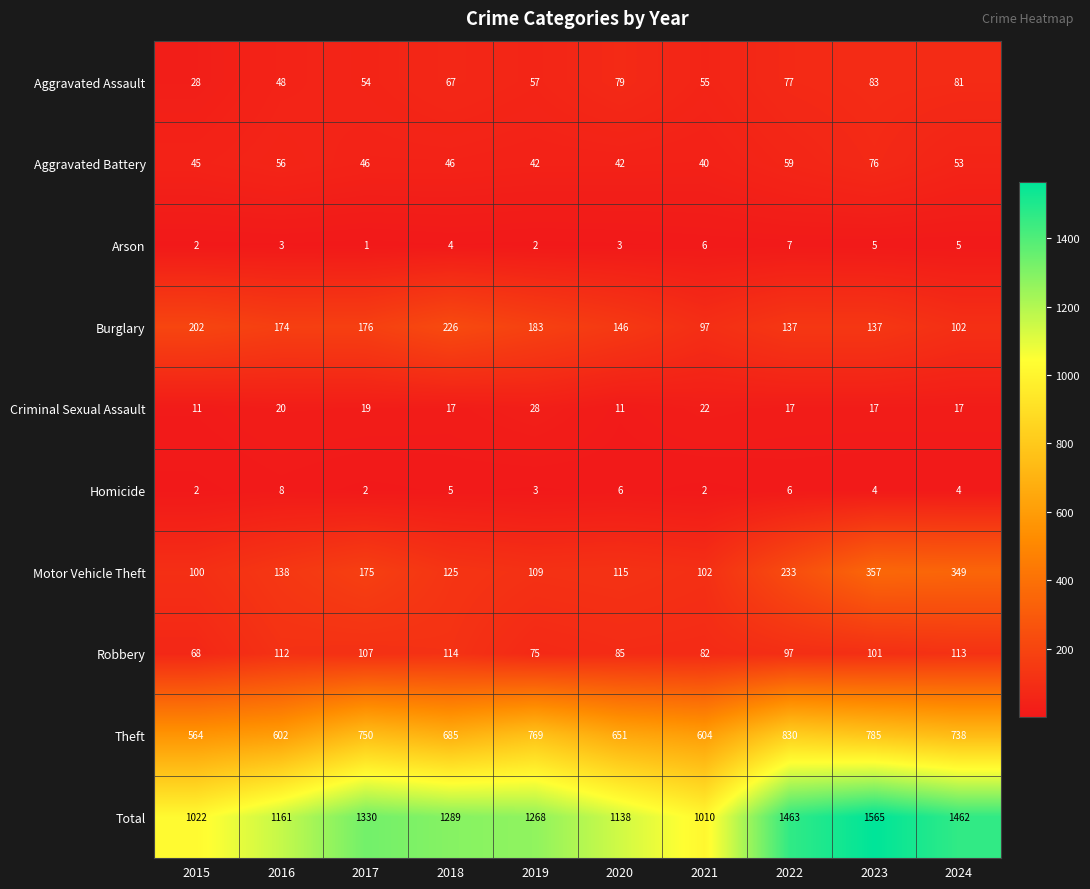

What is the difference between the maximum and minimum values in the Motor Vehicle Theft series?

257